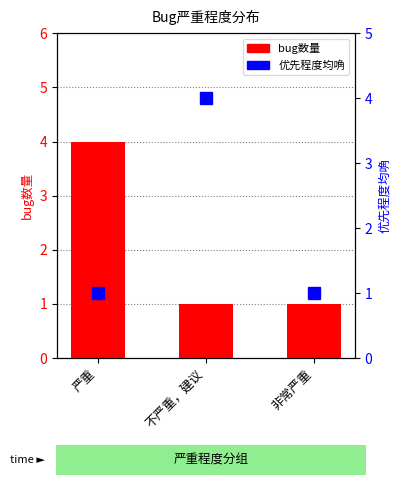

Which series has the largest total across all categories?

bug数量